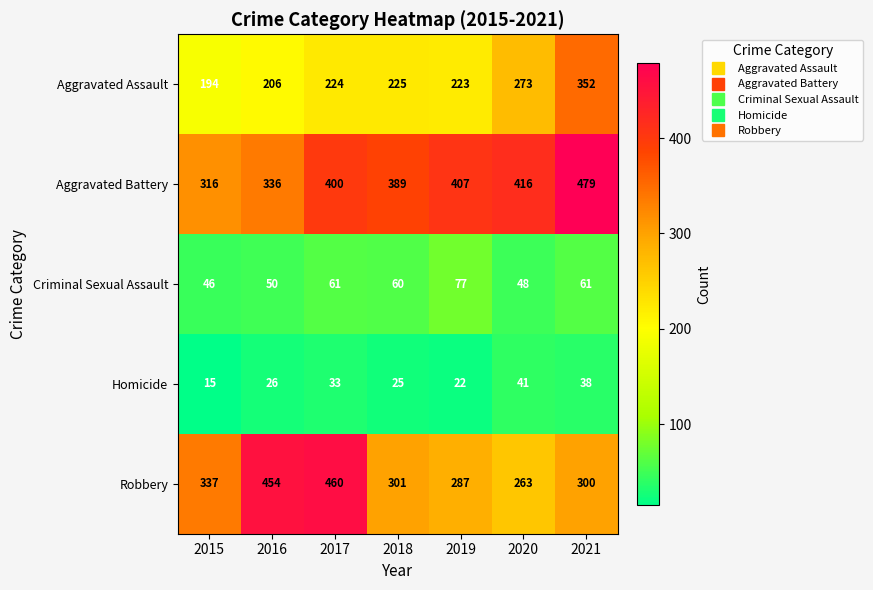

Is it true that Aggravated Battery equals 336 at 2016?

True